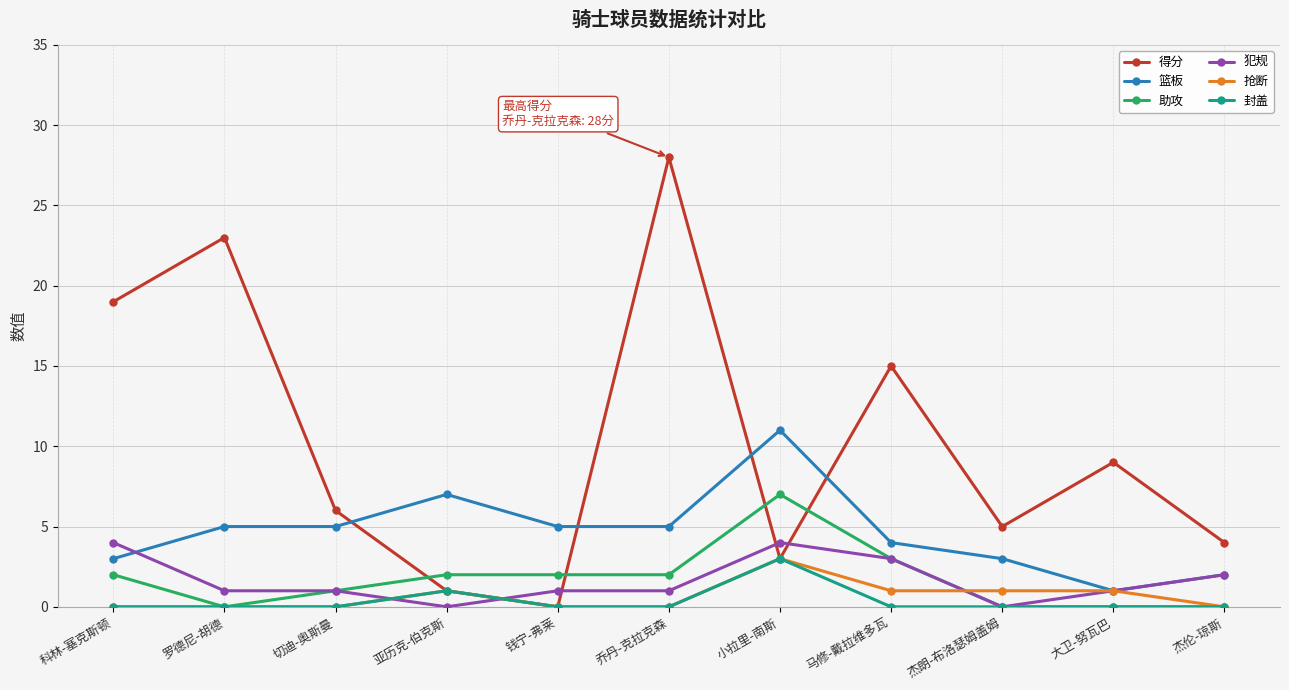

Read the 得分 value at 小拉里-南斯, to the nearest 5.

5